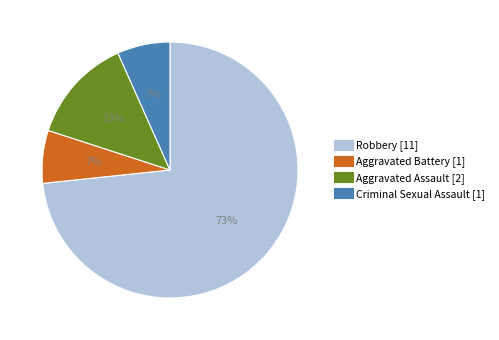

Which has a higher value, Criminal Sexual Assault or Aggravated Assault?

Aggravated Assault